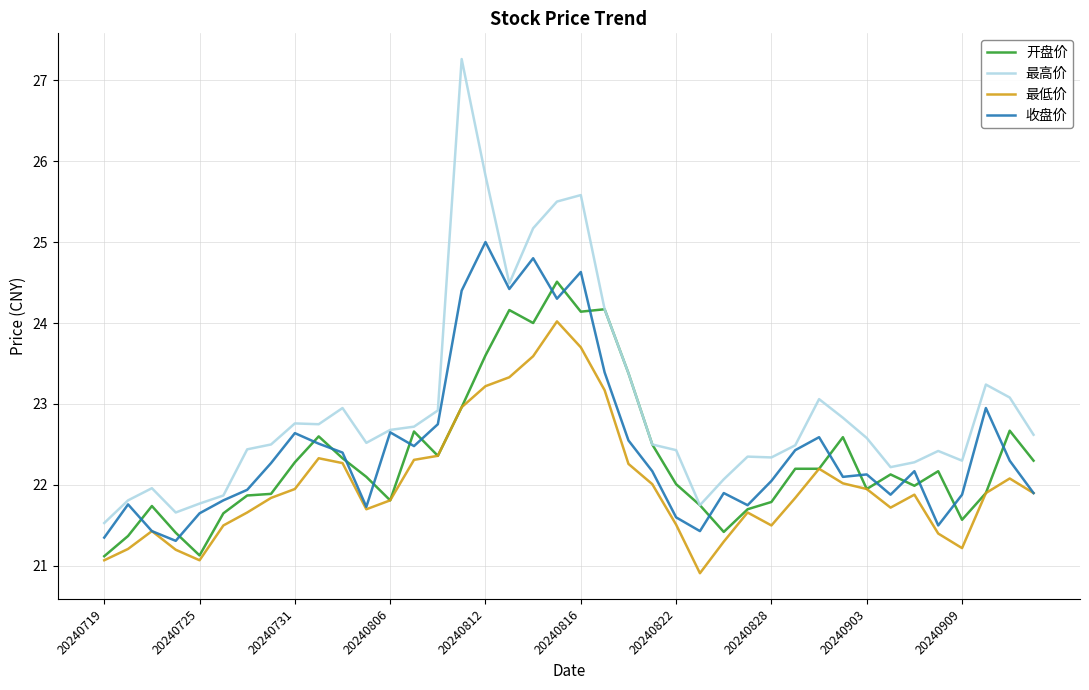

Which series has the largest range (max minus min)?

最高价